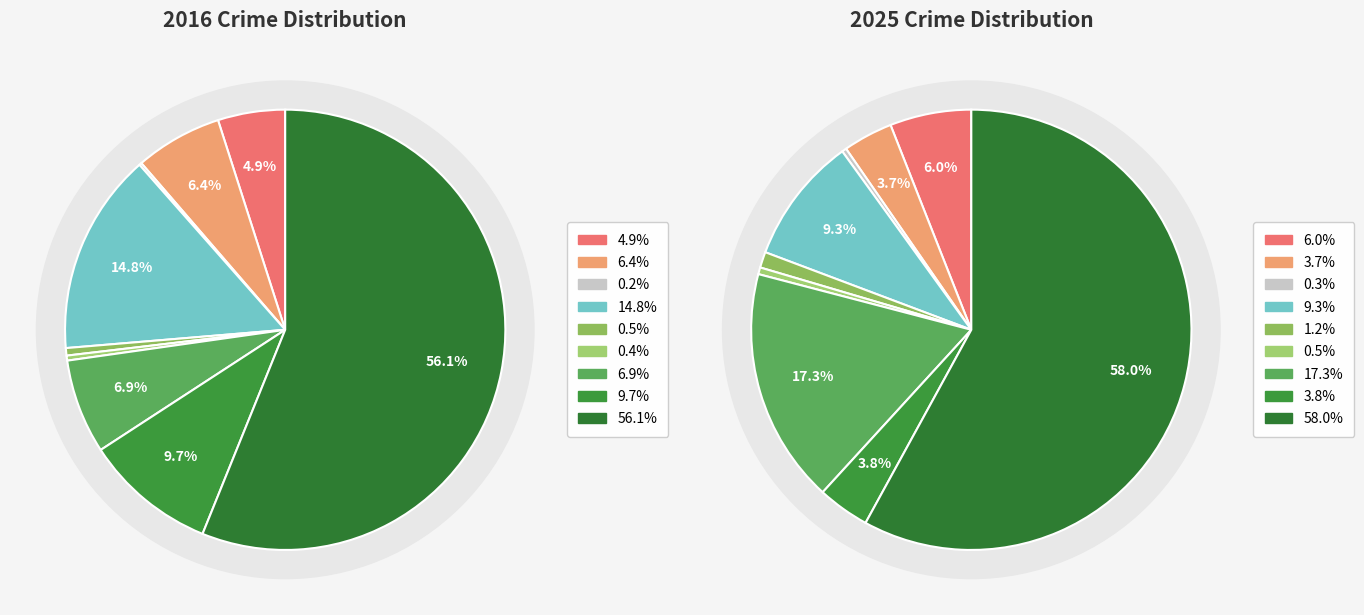

How much of the chart is everything except values_2025?

93.6%